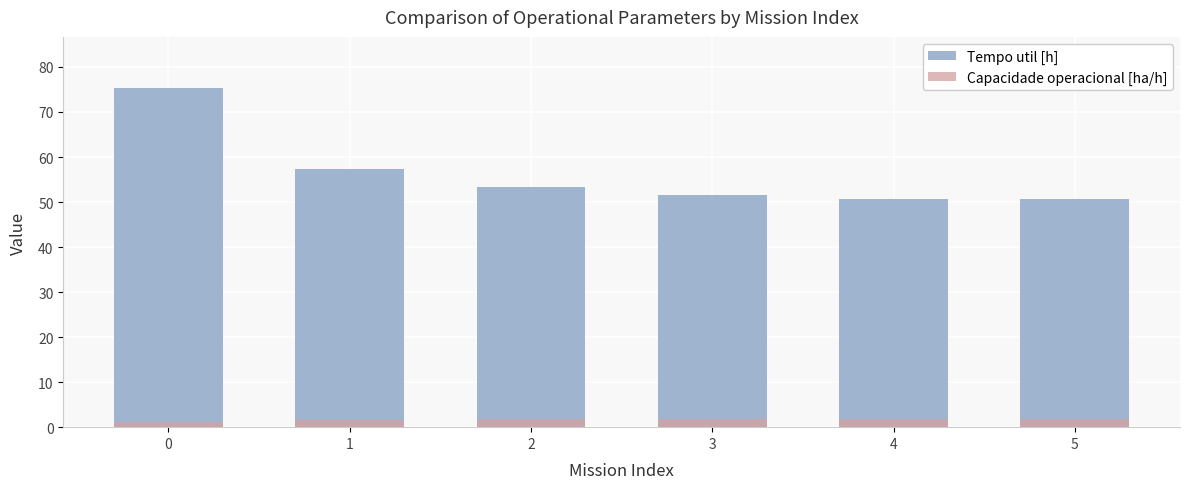

Reading left to right, extract all data points from this chart.

Tempo util [h]: 0=75.4	1=57.3	2=53.3	3=51.5	4=50.7	5=50.6
Capacidade operacional [ha/h]: 0=1.1	1=1.5	2=1.7	3=1.8	4=1.8	5=1.8